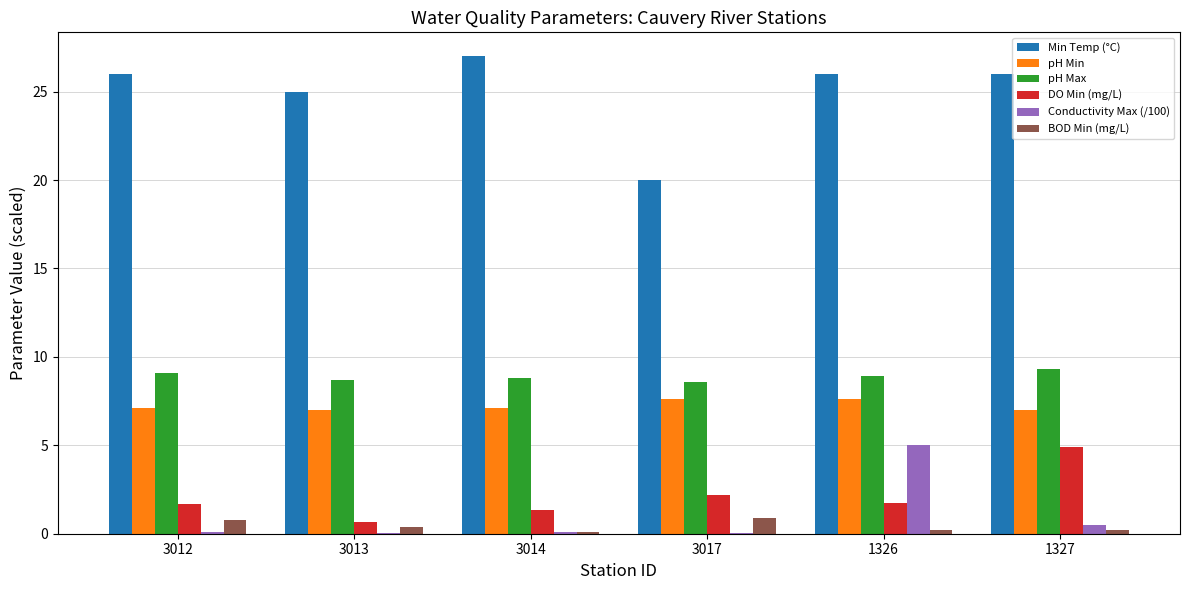

What value does the pH Max series have at 3012?

9.1